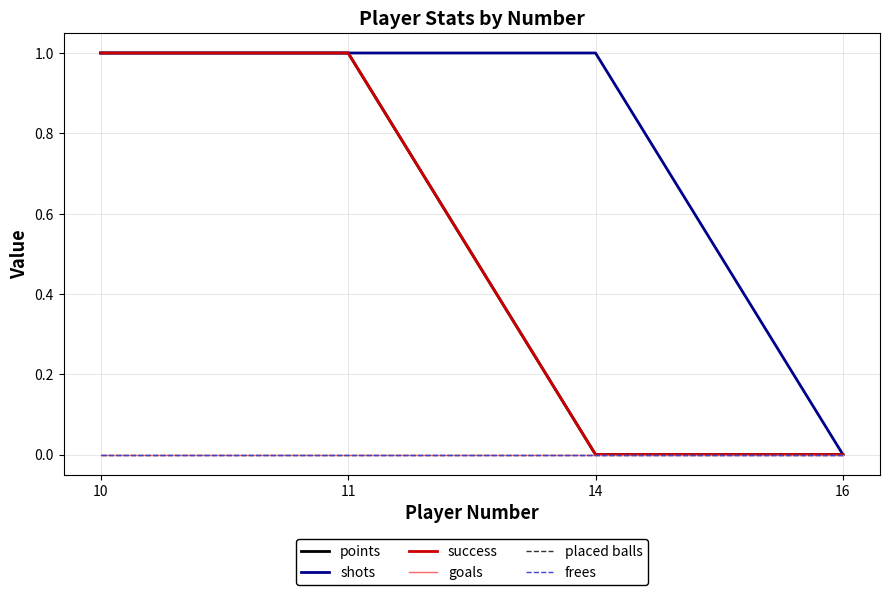

True or false: points and goals cross at least once.

False